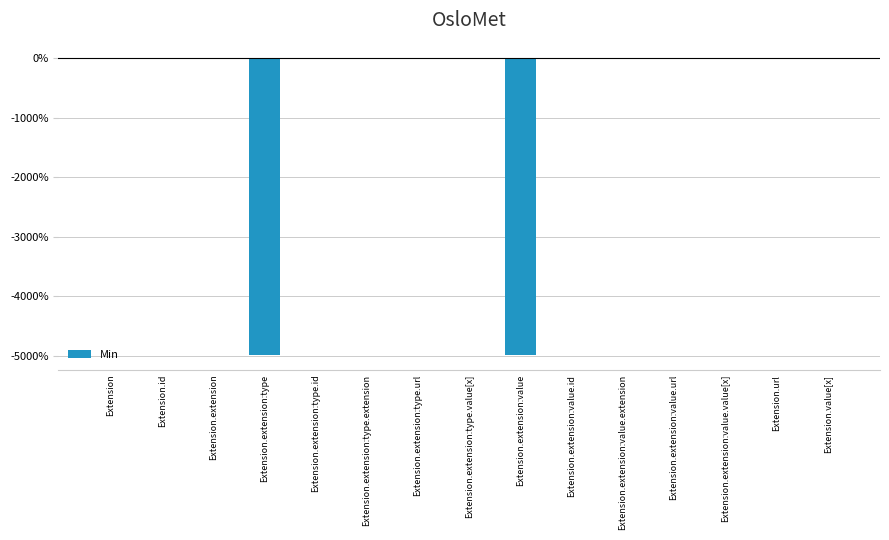

The chart shows a value of 0.0 at Extension.extension:value.id. True or false?

True